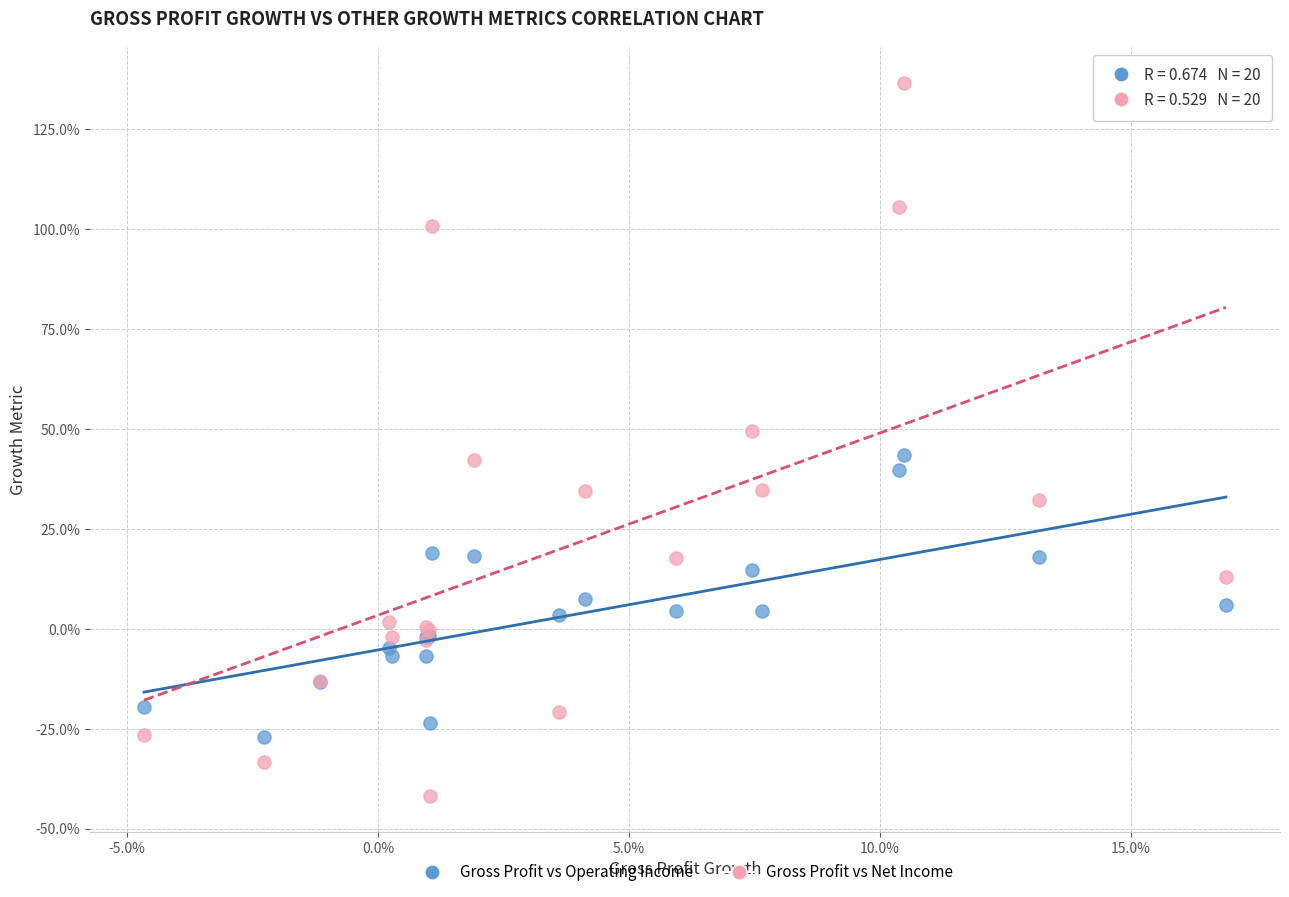

Which series reaches the minimum Y coordinate?

Gross Profit vs Net Income